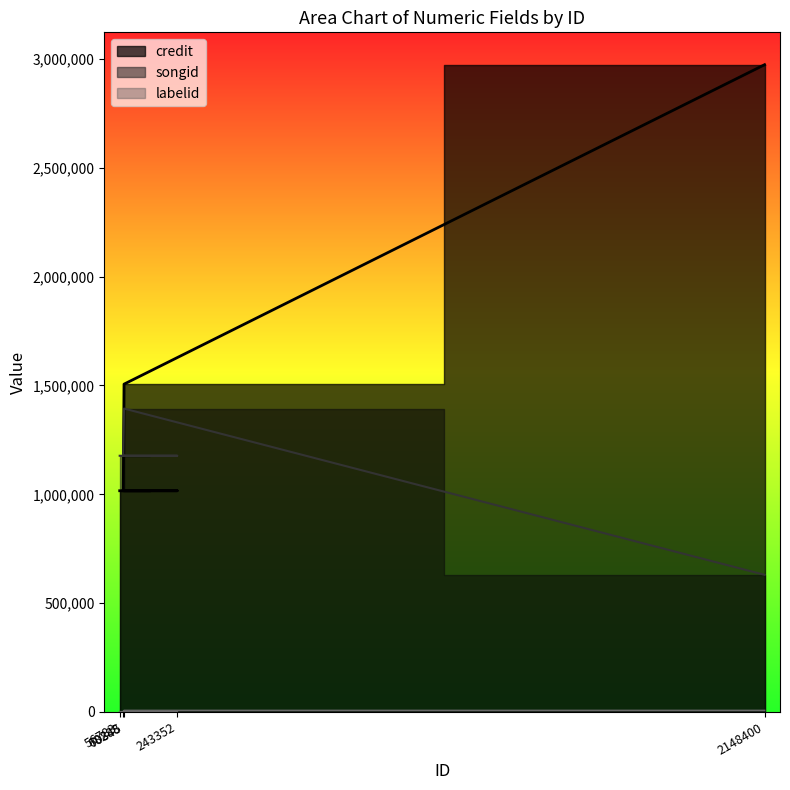

At which label is songid closest to 1012010?

56783